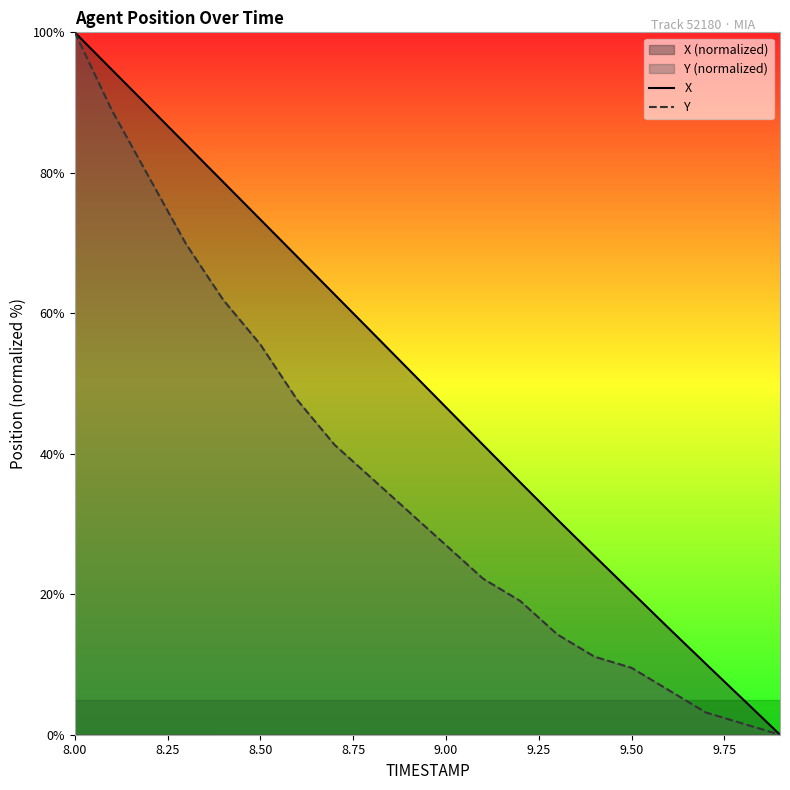

At which label does X first exceed 51?

8.00